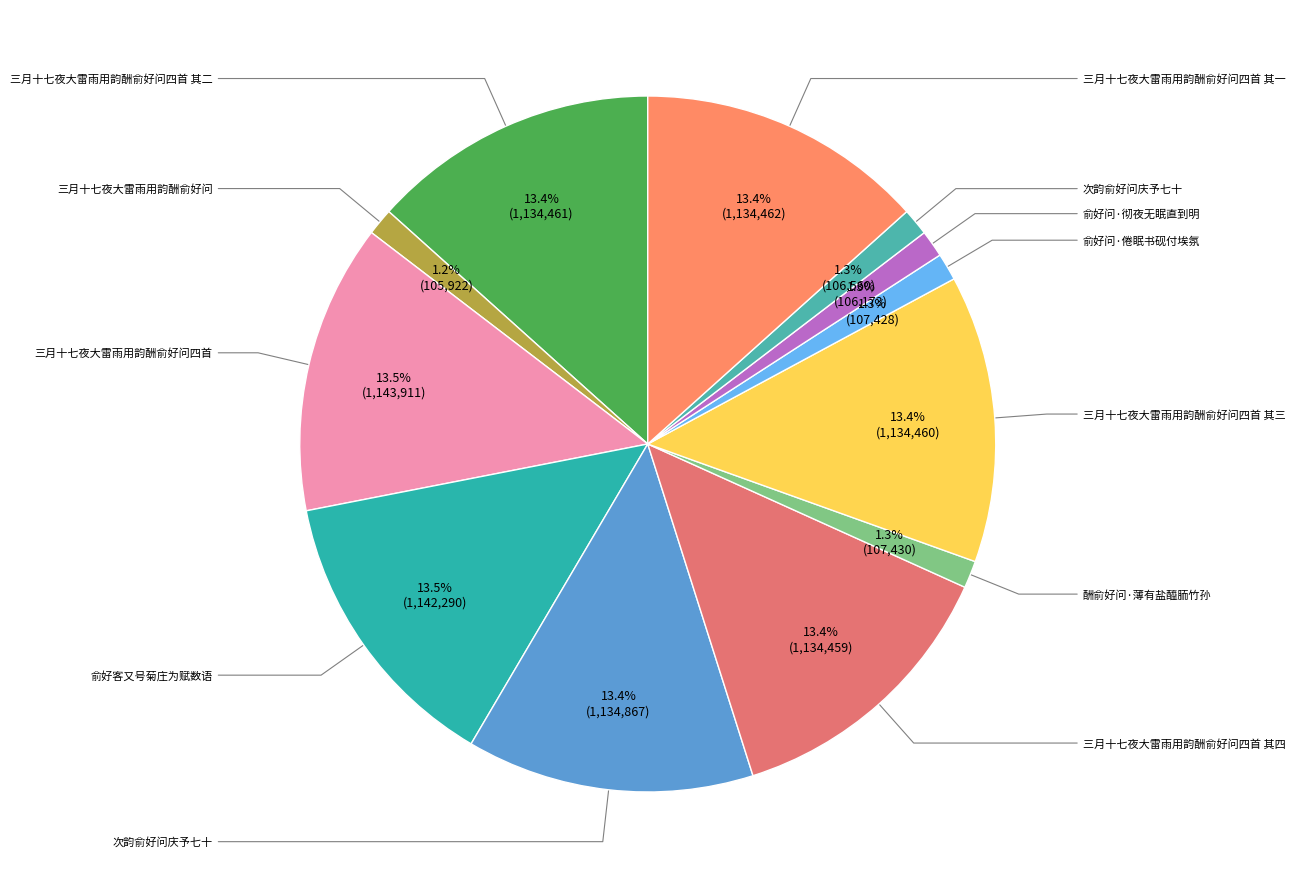

Which category has the biggest portion of the pie?

三月十七夜大雷雨用韵酬俞好问四首